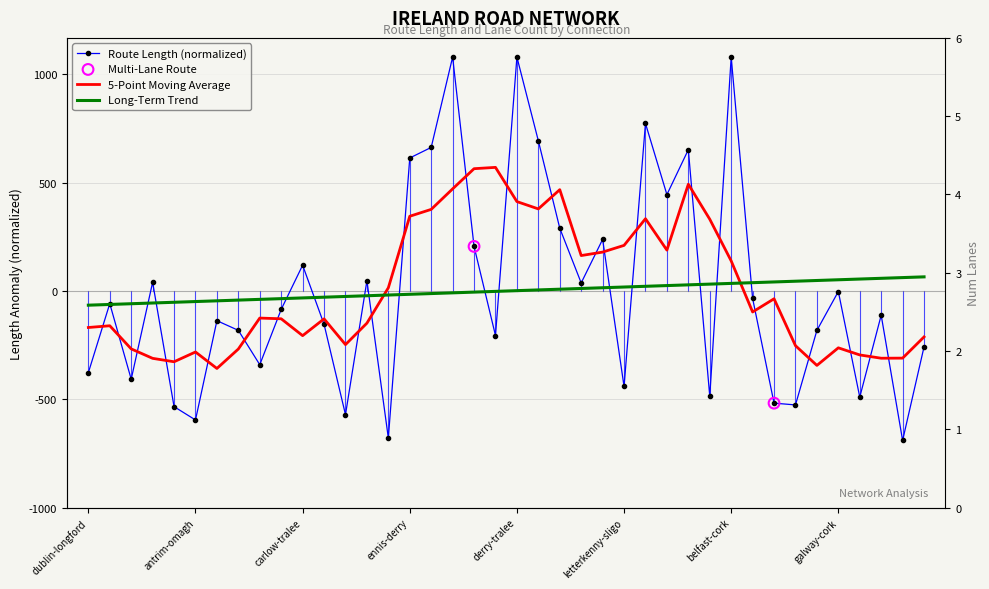

What is the change in value from dublin-longford to letterkenny-dublin?

+615.2